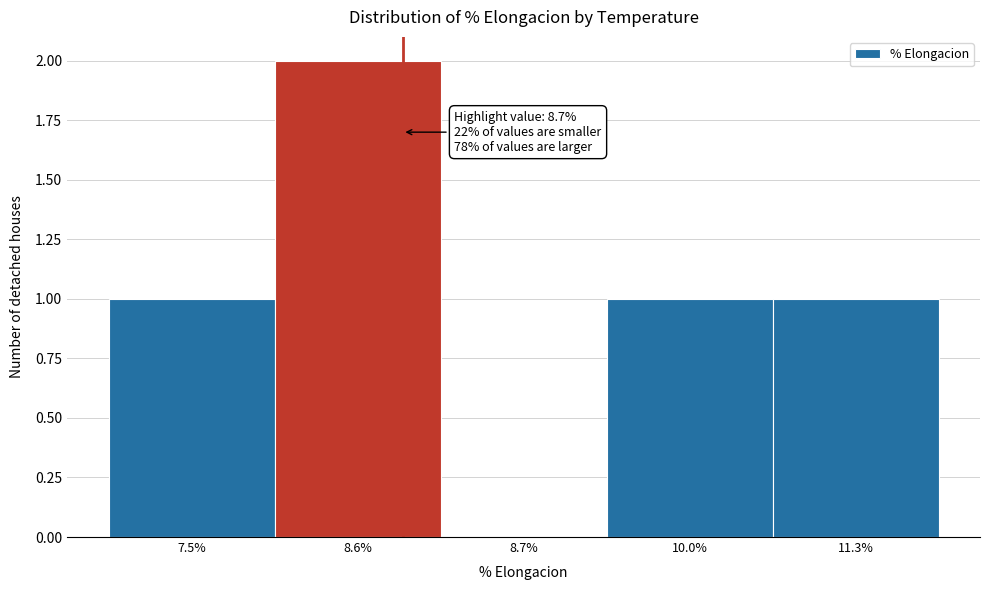

Reading left to right, what are all the values shown in this chart?

7.5%=1	8.6%=2	8.7%=0	10.0%=1	11.3%=1